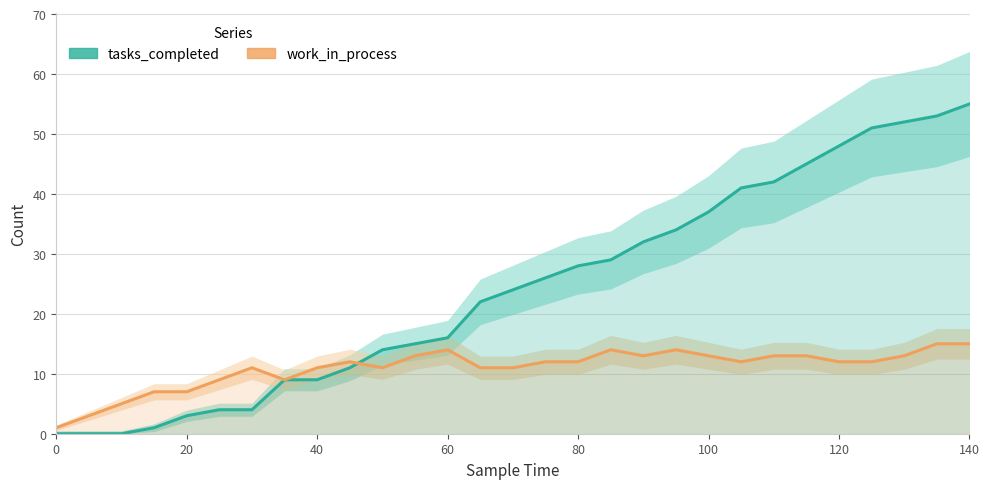

Reading left to right, extract all data points from this chart.

tasks_completed: 0	0	0	1	3	4	4	9	9	11	14	15	16	22	24	26	28	29	32	34	37	41	42	45	48	51	52	53	55
work_in_process: 1	3	5	7	7	9	11	9	11	12	11	13	14	11	11	12	12	14	13	14	13	12	13	13	12	12	13	15	15